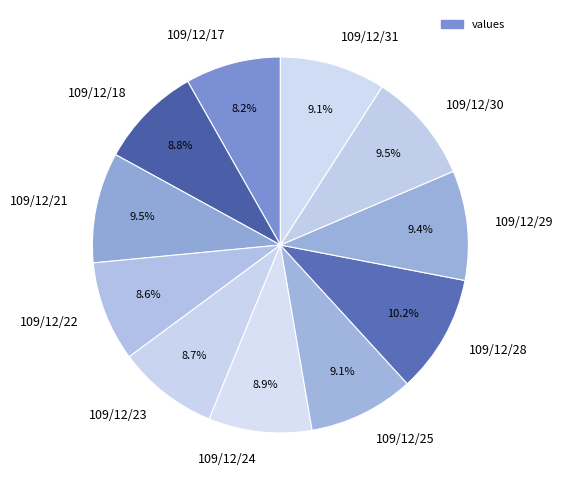

To the nearest percent, what portion does 109/12/22 represent?

9%